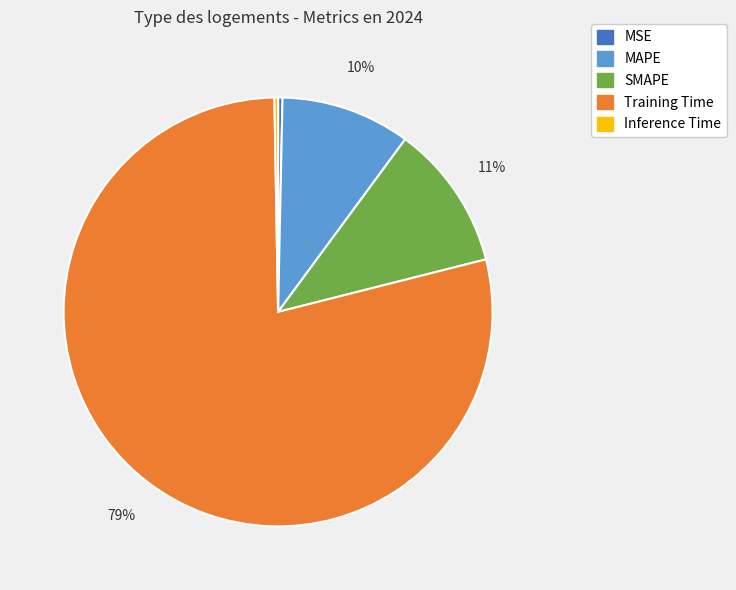

What is the largest slice in the pie chart?

Training Time